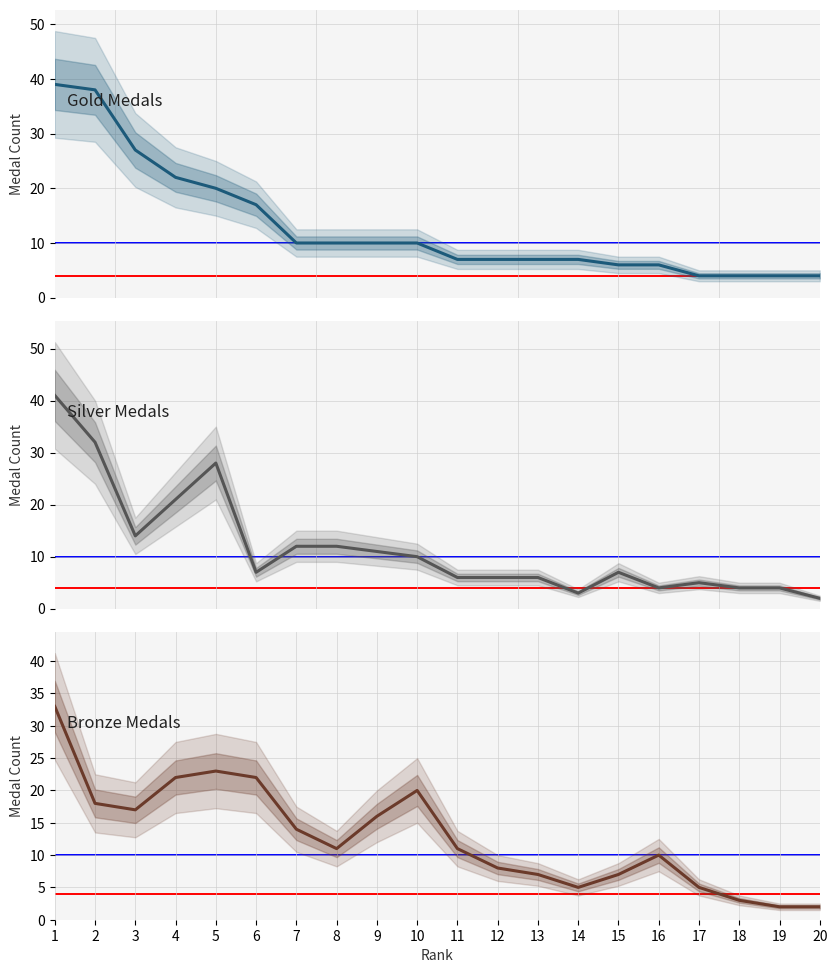

What value does the Silver series have at 10, to the nearest 5?

10